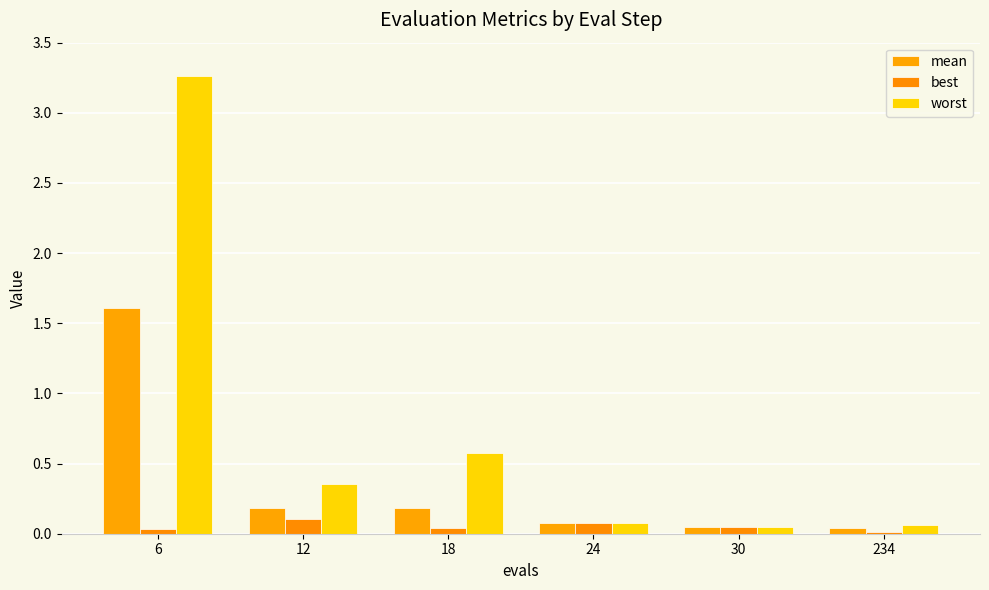

What is the value of the worst bar at the 6th from the left?

0.1